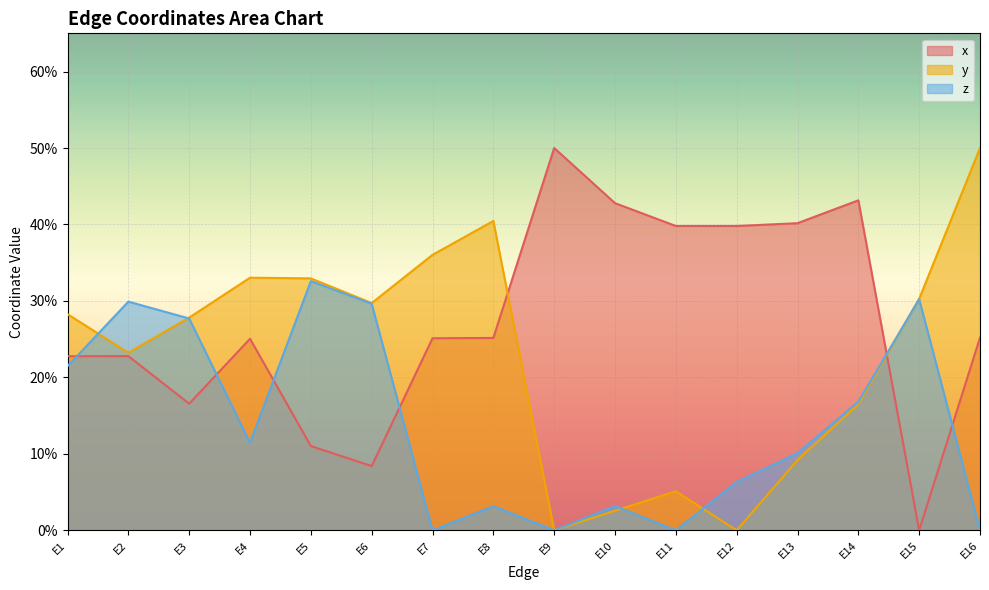

What is the value of the y point at the 14th from the left?

0.2